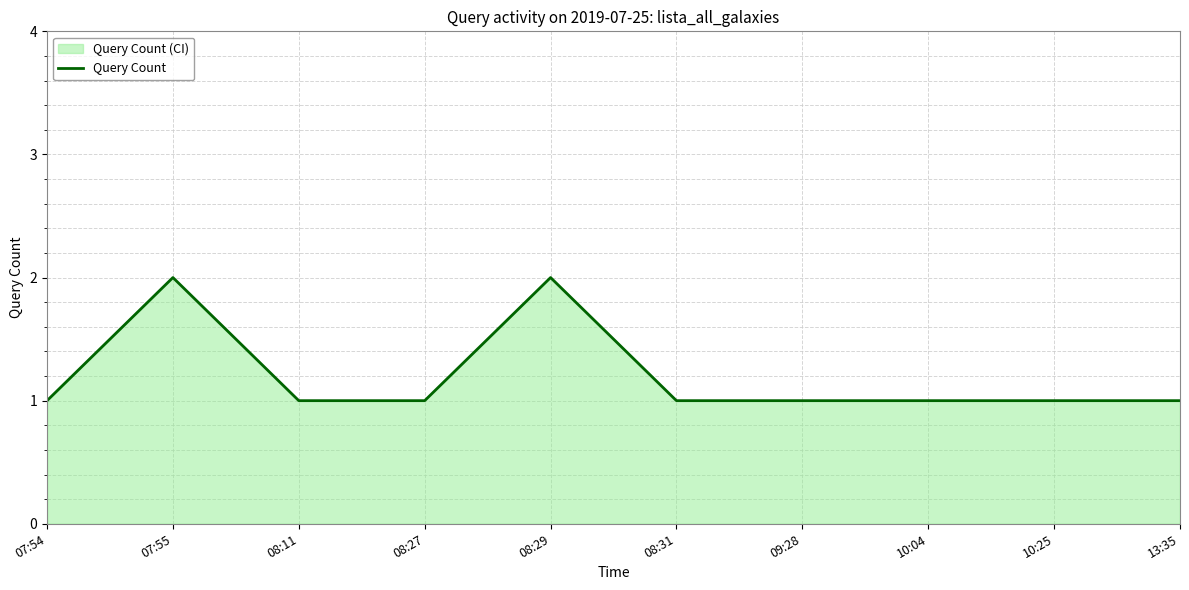

Reading left to right, transcribe all the data shown in this chart.

1	2	1	1	2	1	1	1	1	1